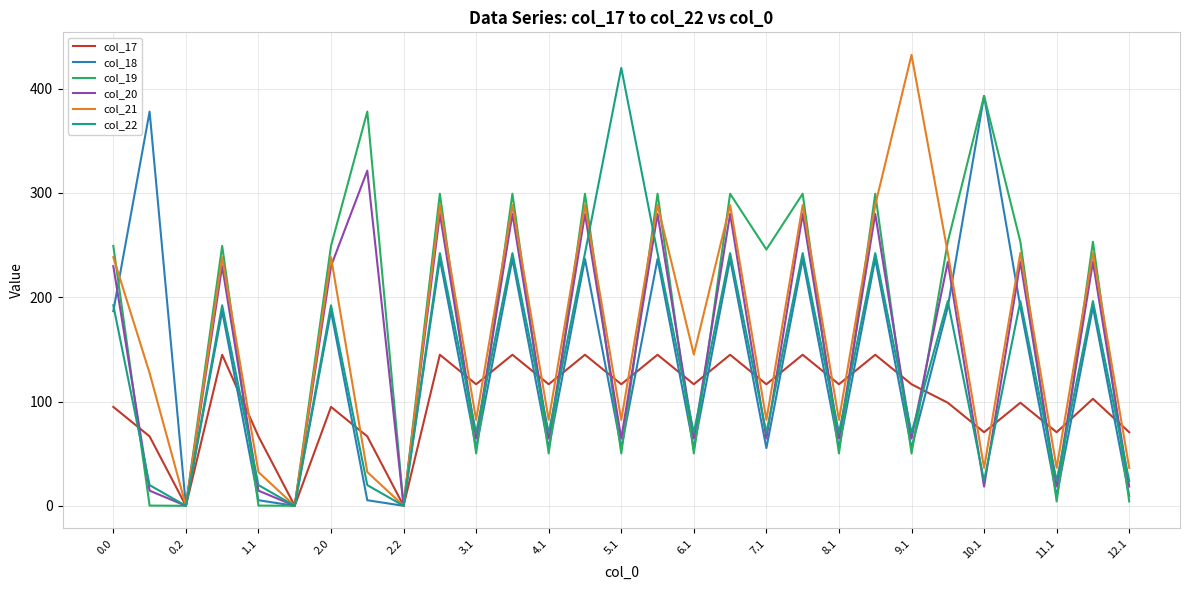

What are all the series names shown in the legend?

col_17, col_18, col_19, col_20, col_21, col_22